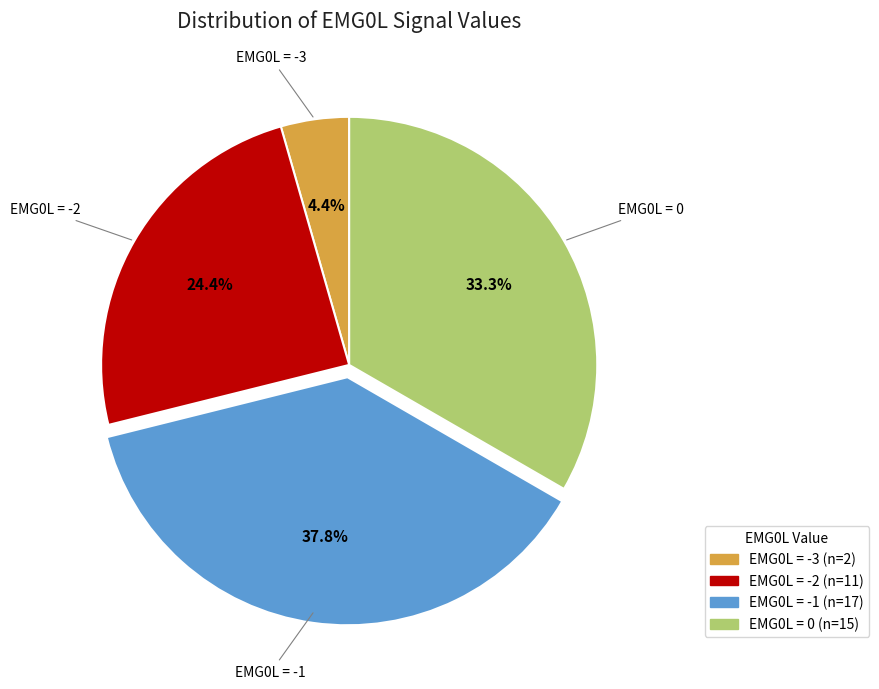

What is the smallest slice in the pie chart?

EMG0L = -3